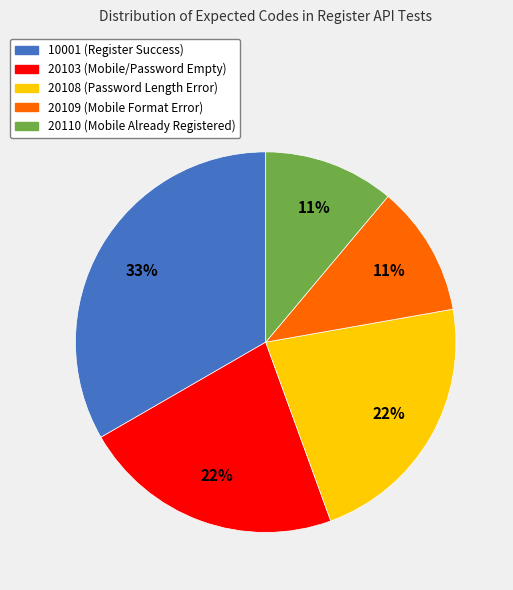

How many segments does this pie chart have?

5